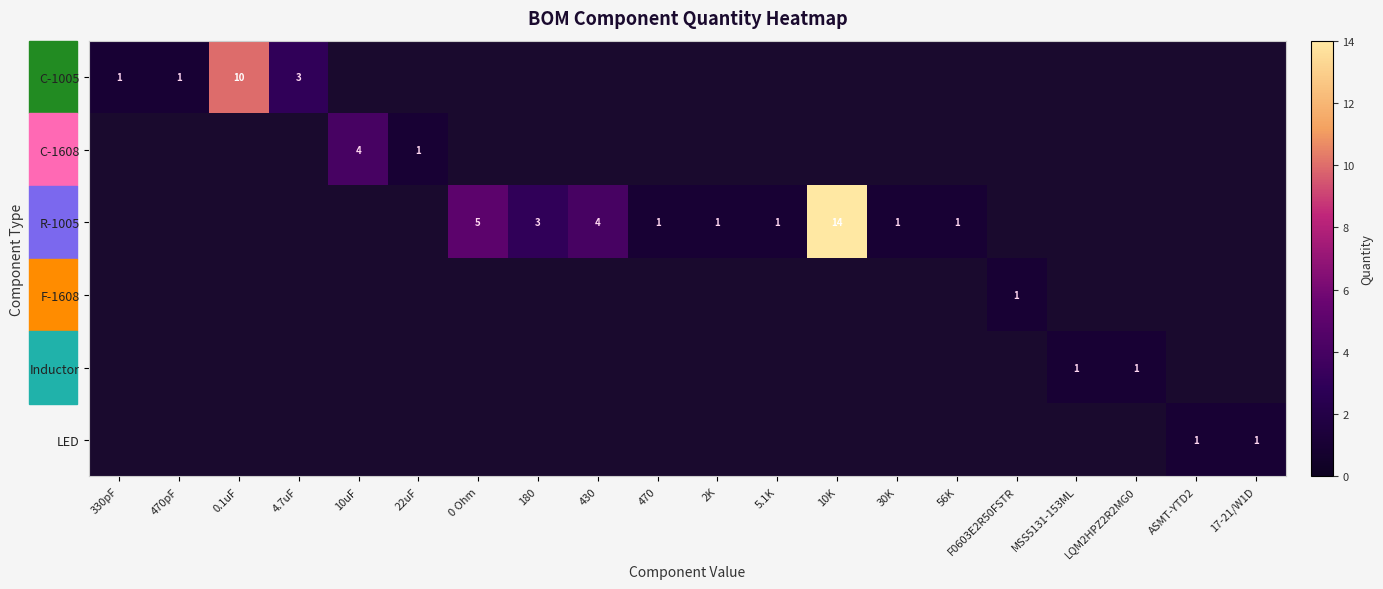

How many categories are shown in the chart?

20